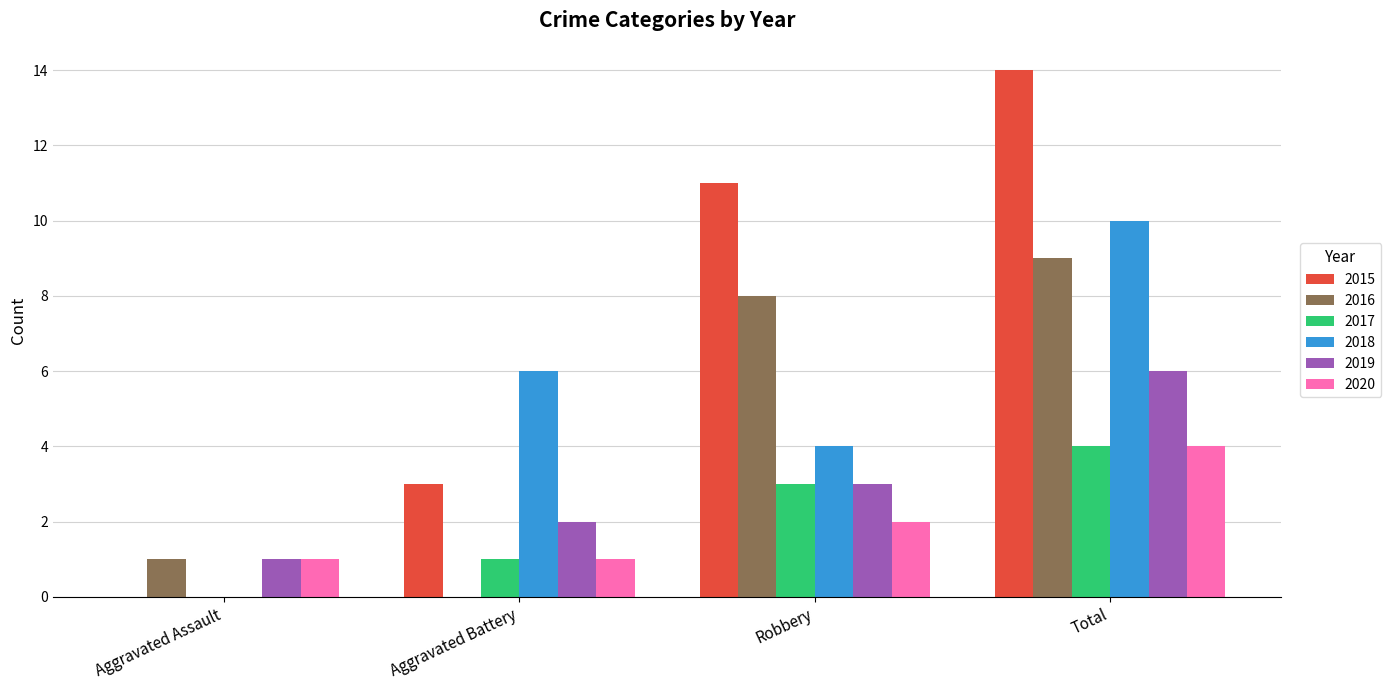

Does the chart contain stacked bars?

No